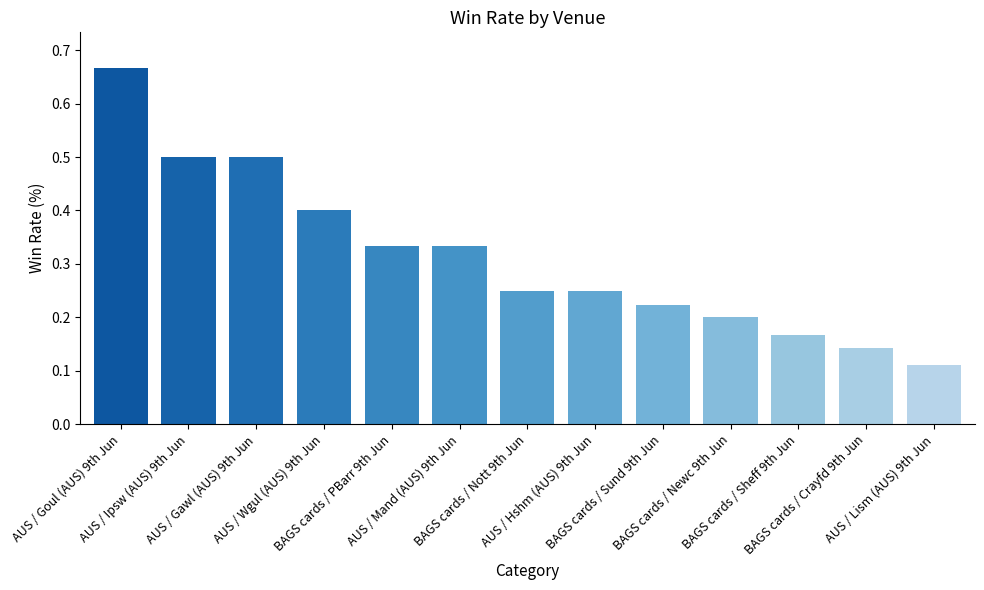

Count the number of categories in the chart.

13